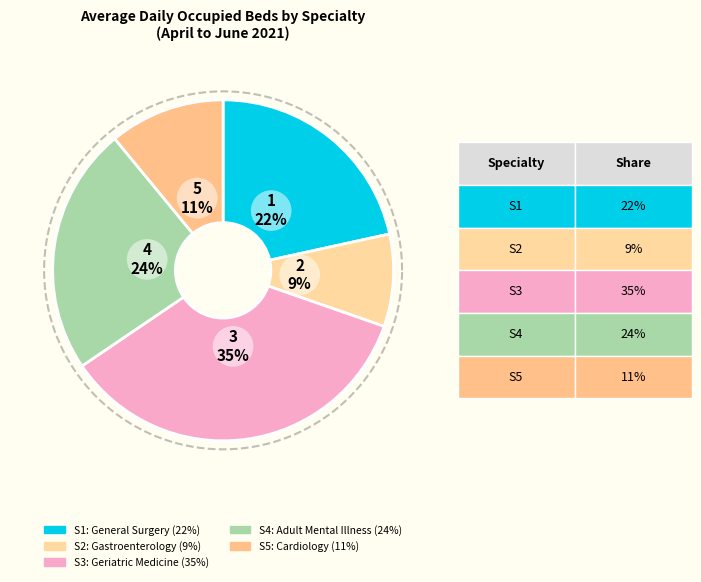

Is it true that 430 Geriatric Medicine is 45% of the pie?

False